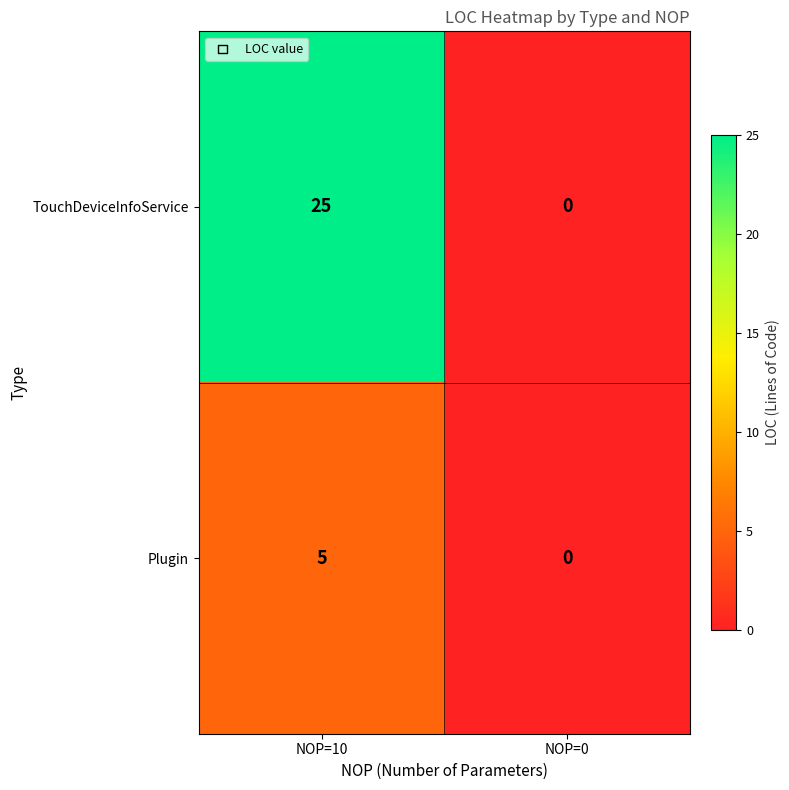

What is the sum of the Plugin values at NOP=0 and NOP=10?

5